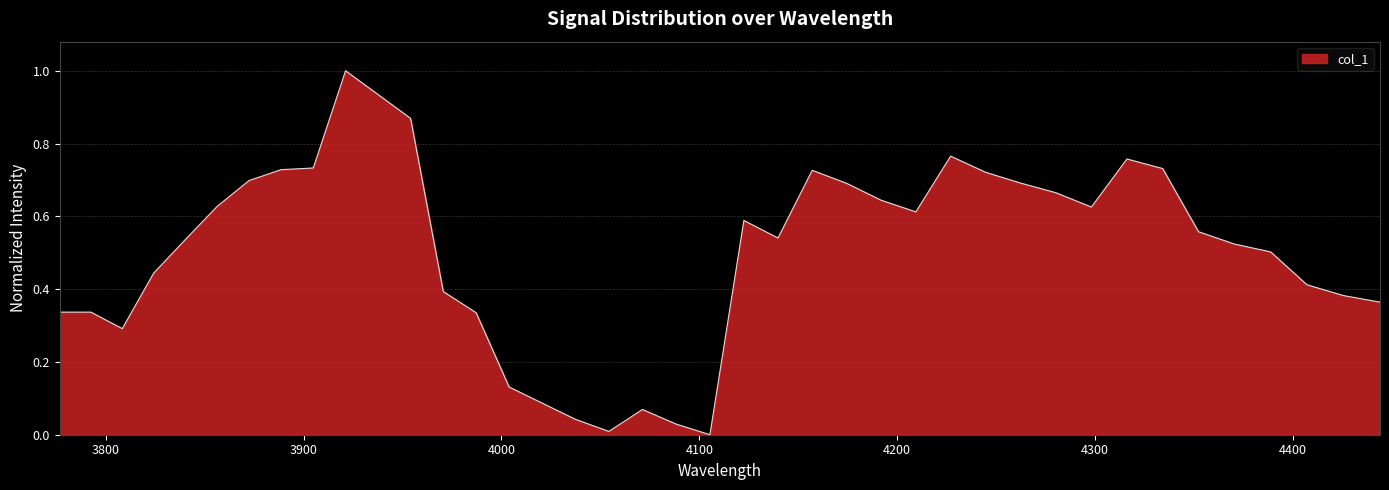

What is the greatest value displayed?

1.0